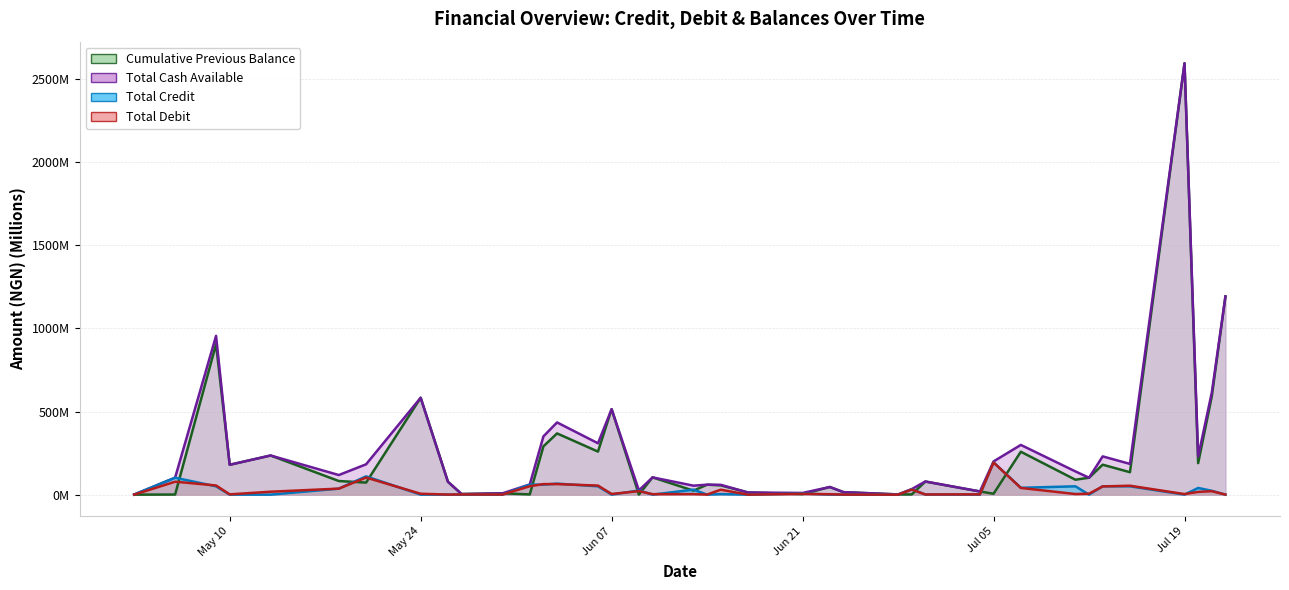

Which series changed the most between 2016-05-13 and 2016-06-13?

Cumulative Previous Balance